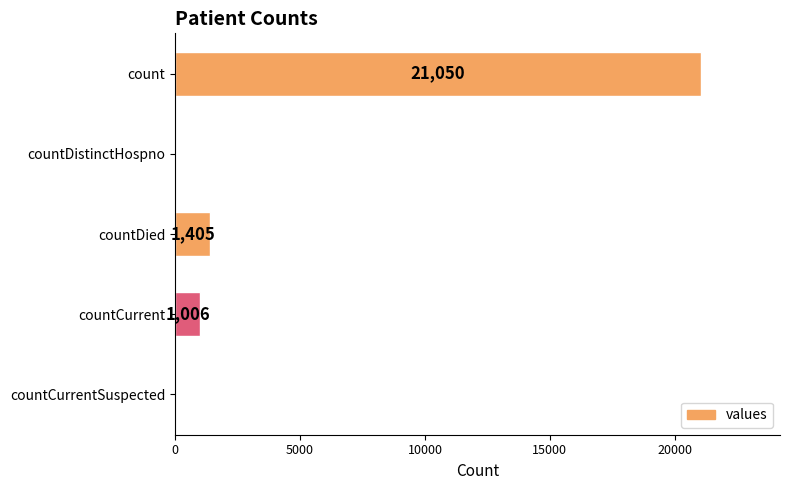

How many values are above zero?

3